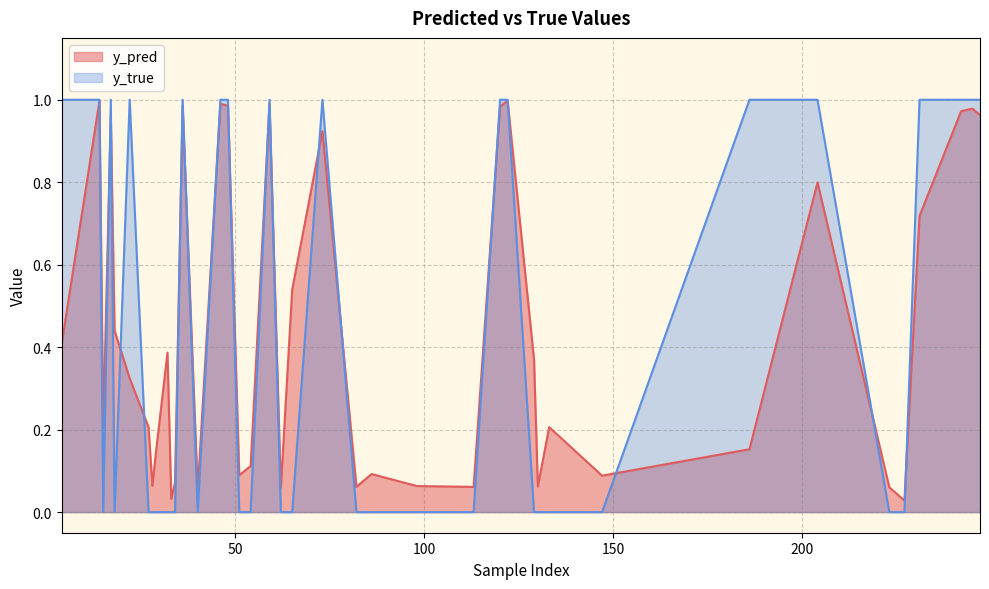

Which series has the largest range (max minus min)?

y_true